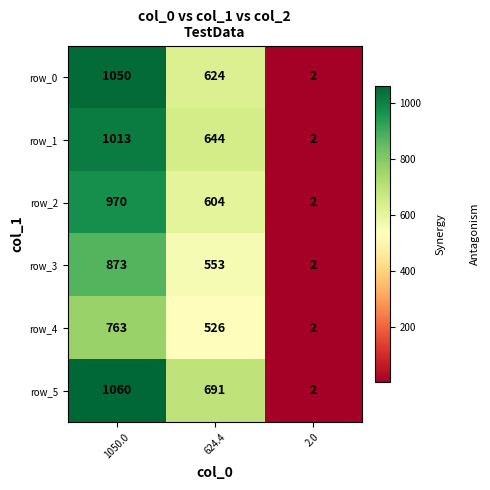

Which category has the highest value across all series?

1050.0